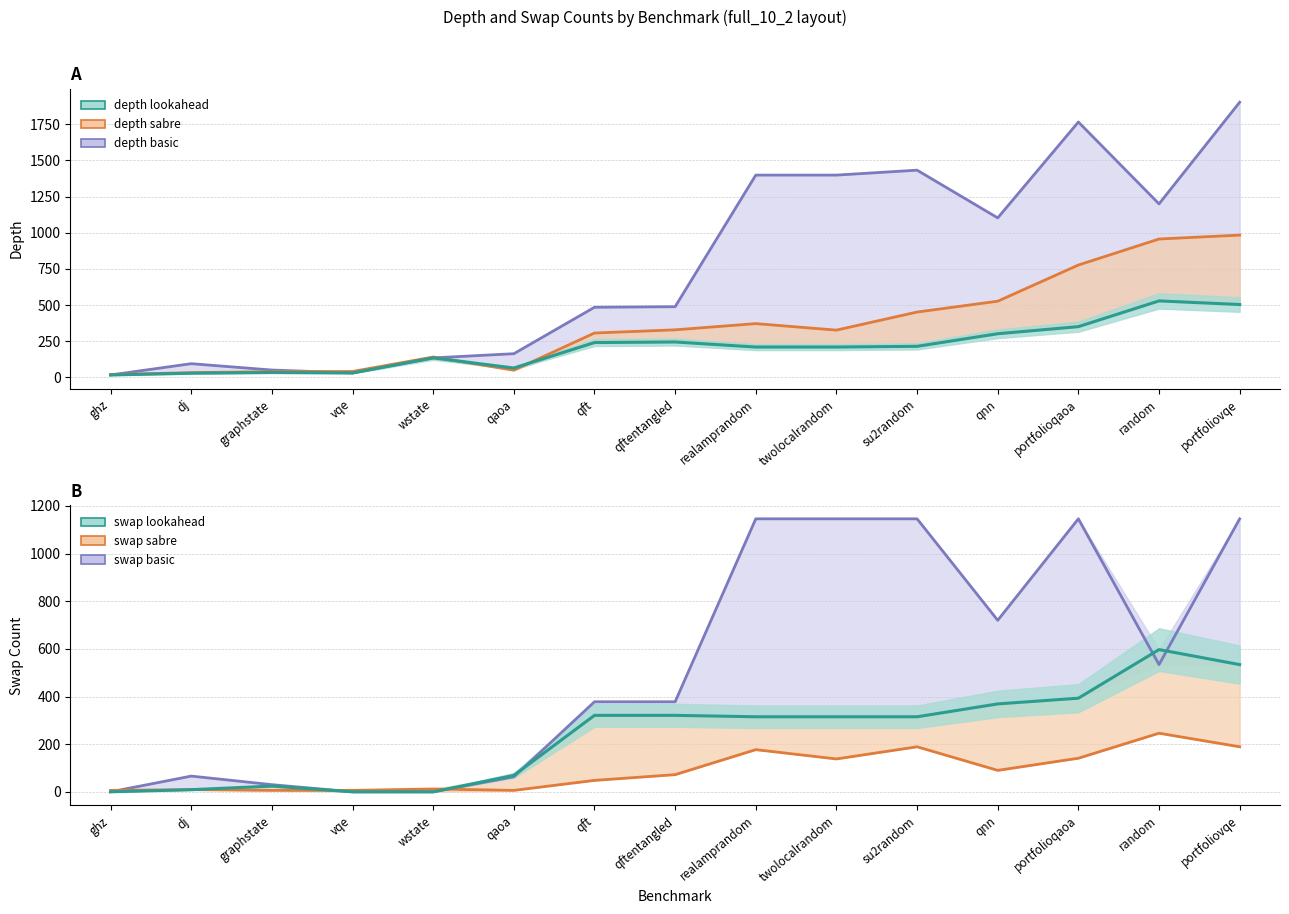

Which series has the widest spread of values?

depth basic